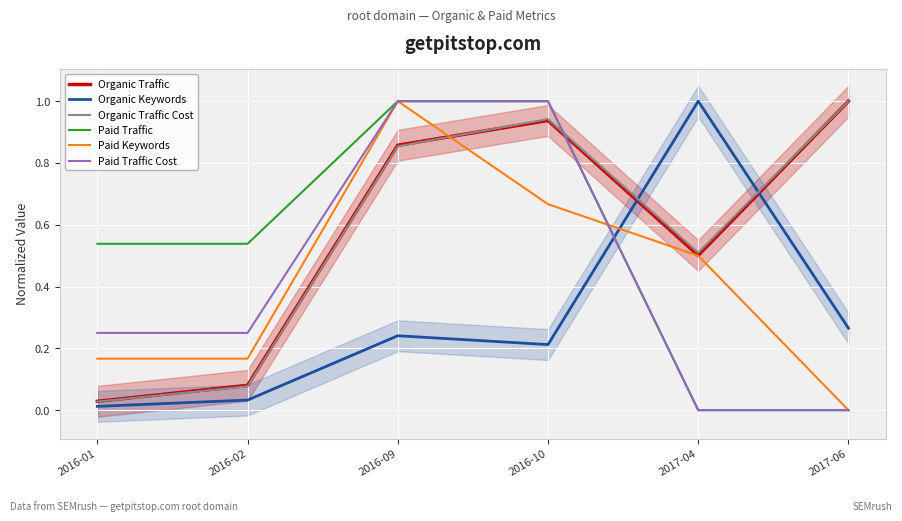

Which series changed the most between 2016-01 and 2016-02?

Organic Traffic